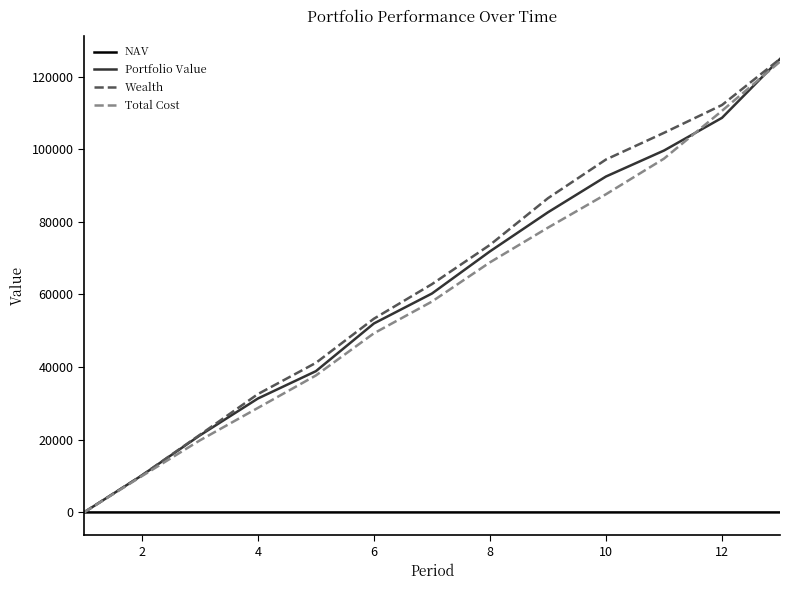

How many intersections are there between Wealth and NAV?

1